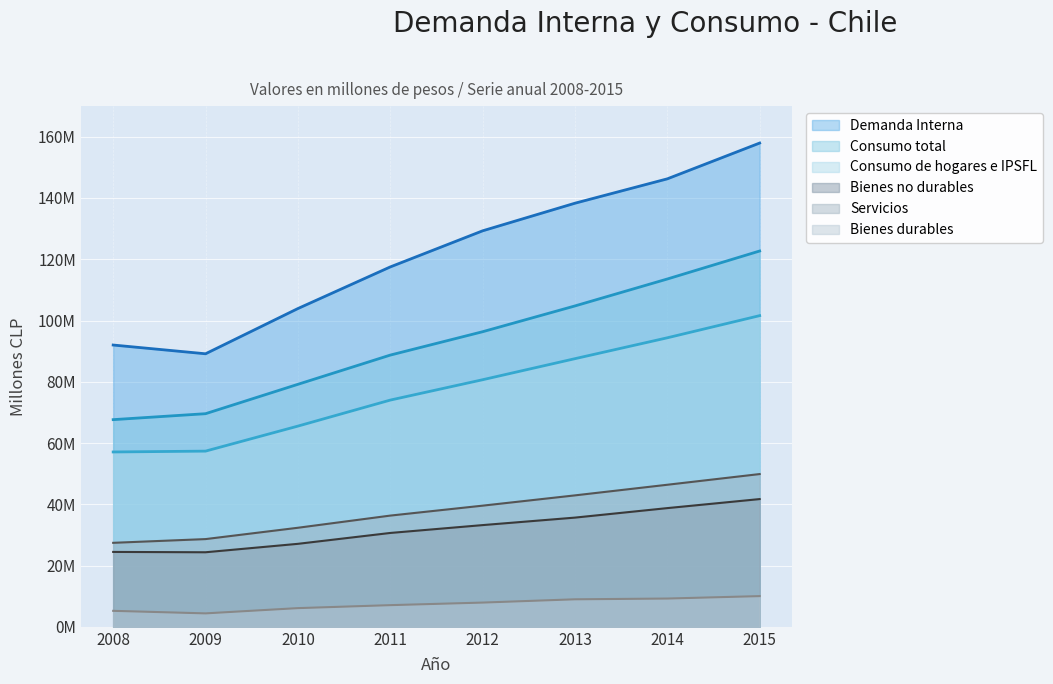

The Consumo de hogares e IPSFL series shows 57357843 at 2009. True or false?

True